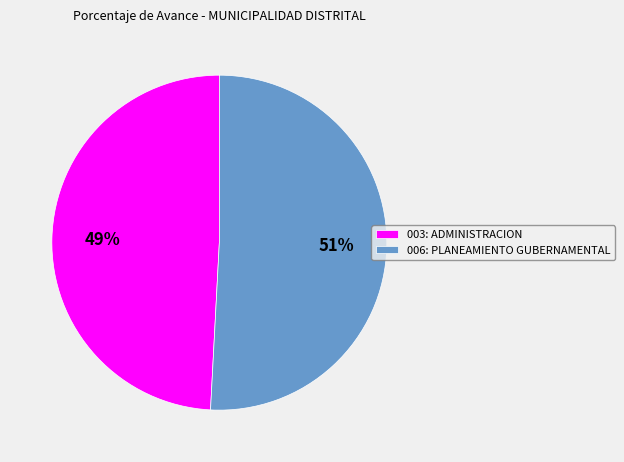

Rank the categories by value from highest to lowest.

006: PLANEAMIENTO GUBERNAMENTAL, 003: ADMINISTRACION